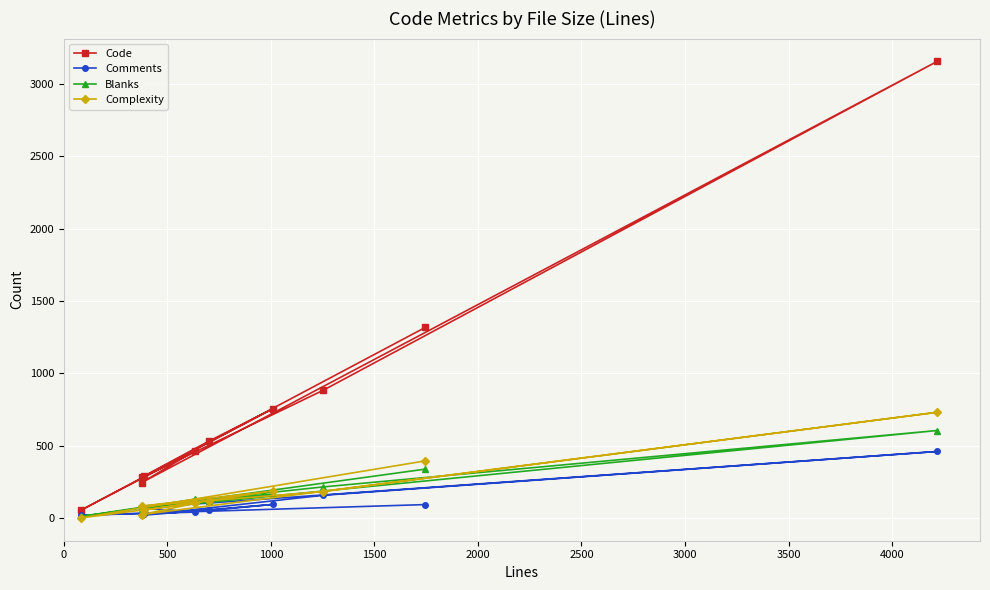

Which series has the widest spread of values?

Code